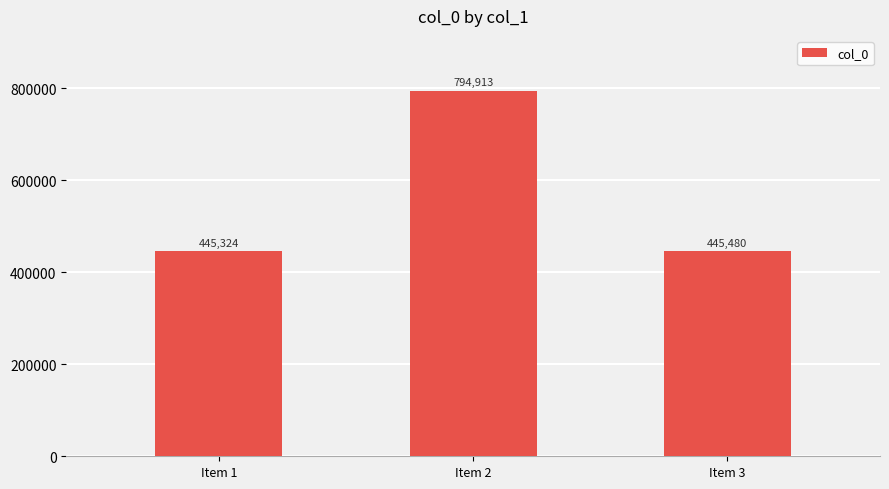

The value at Item 3 is 445480. True or false?

True